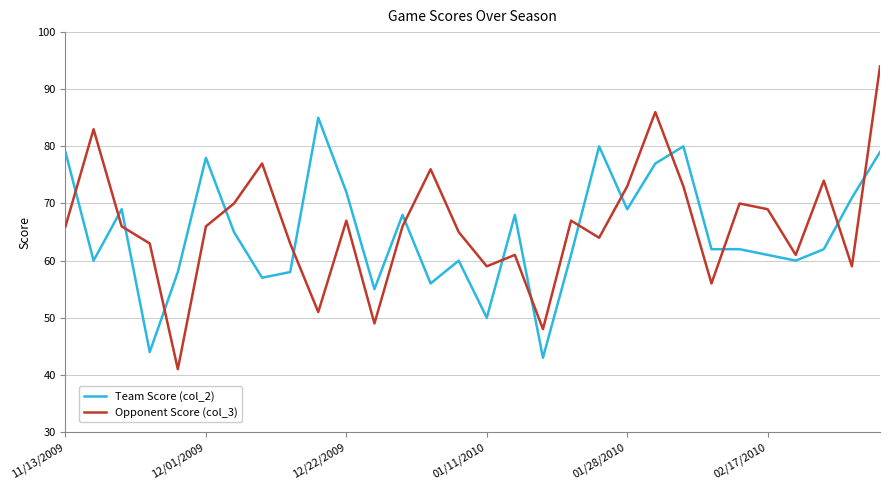

Reading left to right, extract all data points from this chart.

Team Score (col_2): 79	60	69	44	58	78	65	57	58	85	72	55	68	56	60	50	68	43	61	80	69	77	80	62	62	61	60	62	71	79
Opponent Score (col_3): 66	83	66	63	41	66	70	77	63	51	67	49	66	76	65	59	61	48	67	64	73	86	73	56	70	69	61	74	59	94